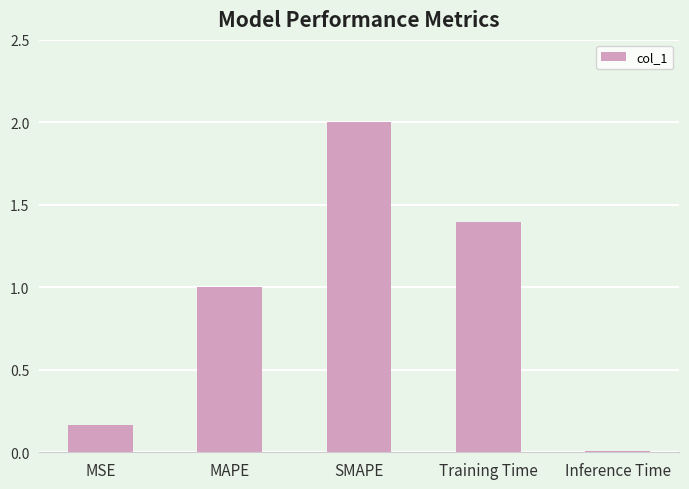

Read the value at Training Time.

1.4